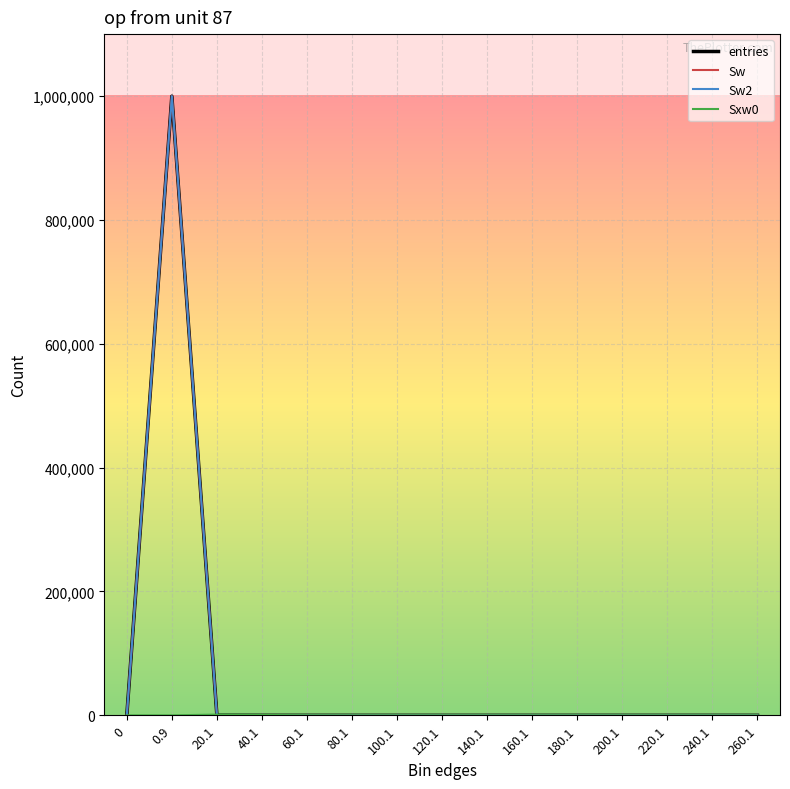

Reading left to right, transcribe all the data shown in this chart.

entries: 0=0	0.9=999782	20.1=195	40.1=21	60.1=2	80.1=0	100.1=0	120.1=0	140.1=0	160.1=0	180.1=0	200.1=0	220.1=0	240.1=0	260.1=0
Sw: 0=0	0.9=999782	20.1=195	40.1=21	60.1=2	80.1=0	100.1=0	120.1=0	140.1=0	160.1=0	180.1=0	200.1=0	220.1=0	240.1=0	260.1=0
Sw2: 0=0	0.9=999782	20.1=195	40.1=21	60.1=2	80.1=0	100.1=0	120.1=0	140.1=0	160.1=0	180.1=0	200.1=0	220.1=0	240.1=0	260.1=0
Sxw0: 0=0	0.9=0	20.1=1212	40.1=575	60.1=98	80.1=0	100.1=0	120.1=0	140.1=0	160.1=0	180.1=0	200.1=0	220.1=0	240.1=0	260.1=0